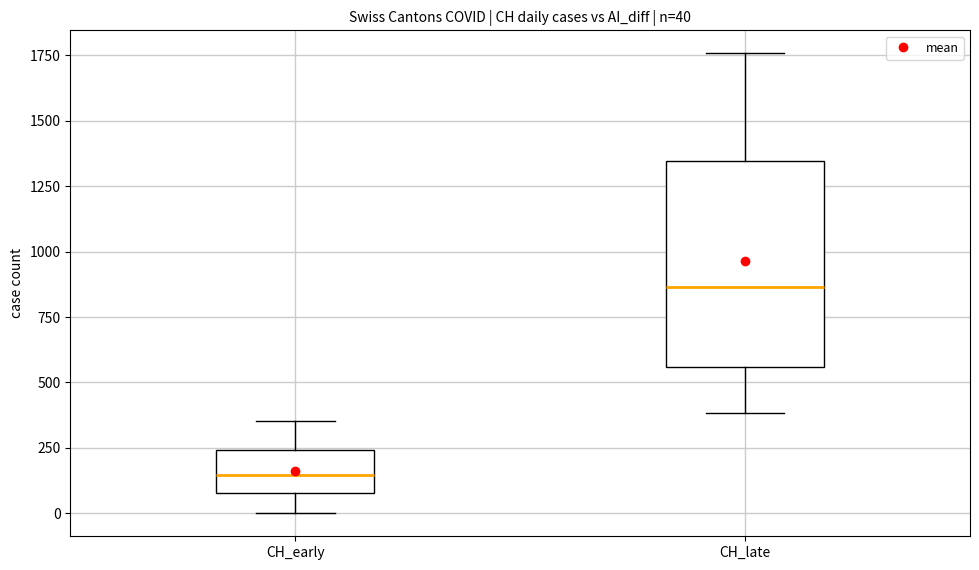

Comparing the boxes themselves (not the whiskers), which one is the tallest?

CH_late